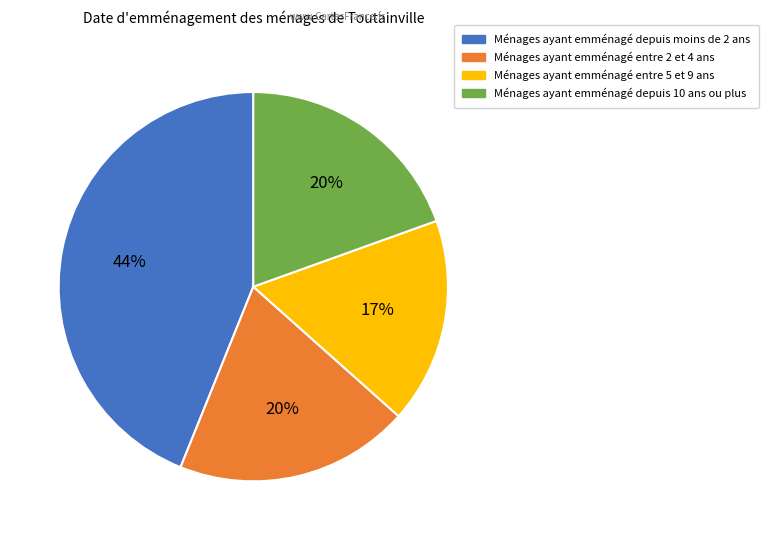

Is there any slice that represents more than half of the pie?

No